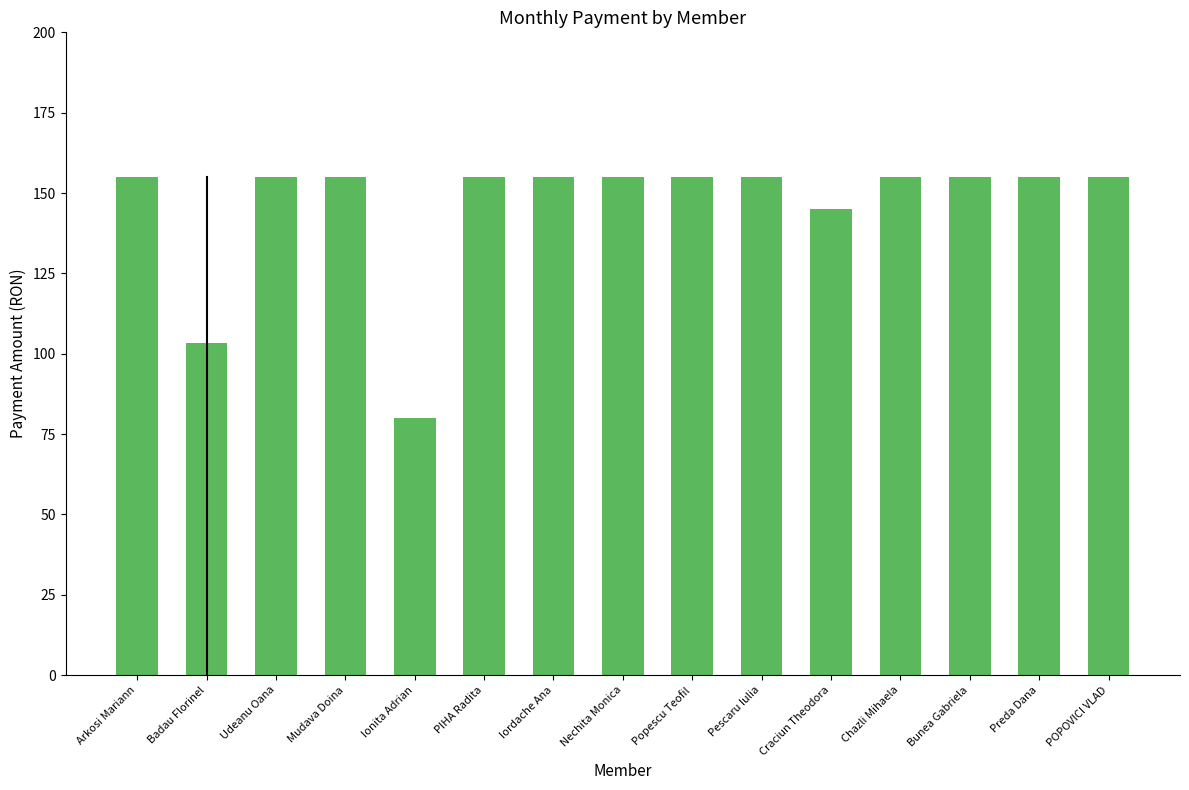

Does the chart contain stacked bars?

No